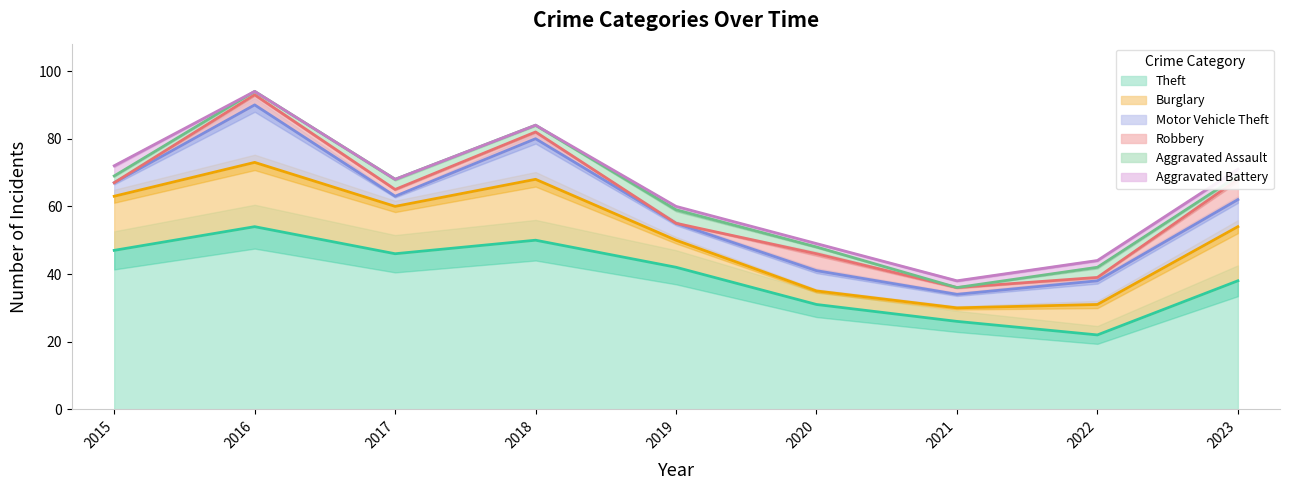

At how many categories does at least one series exceed 14?

9